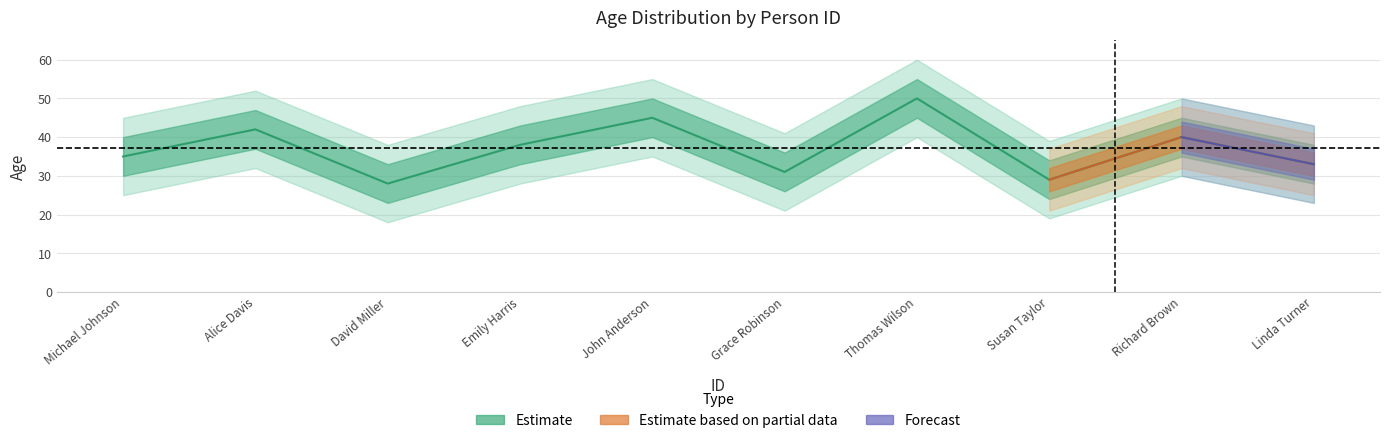

Where does the data first go above 38?

Alice Davis